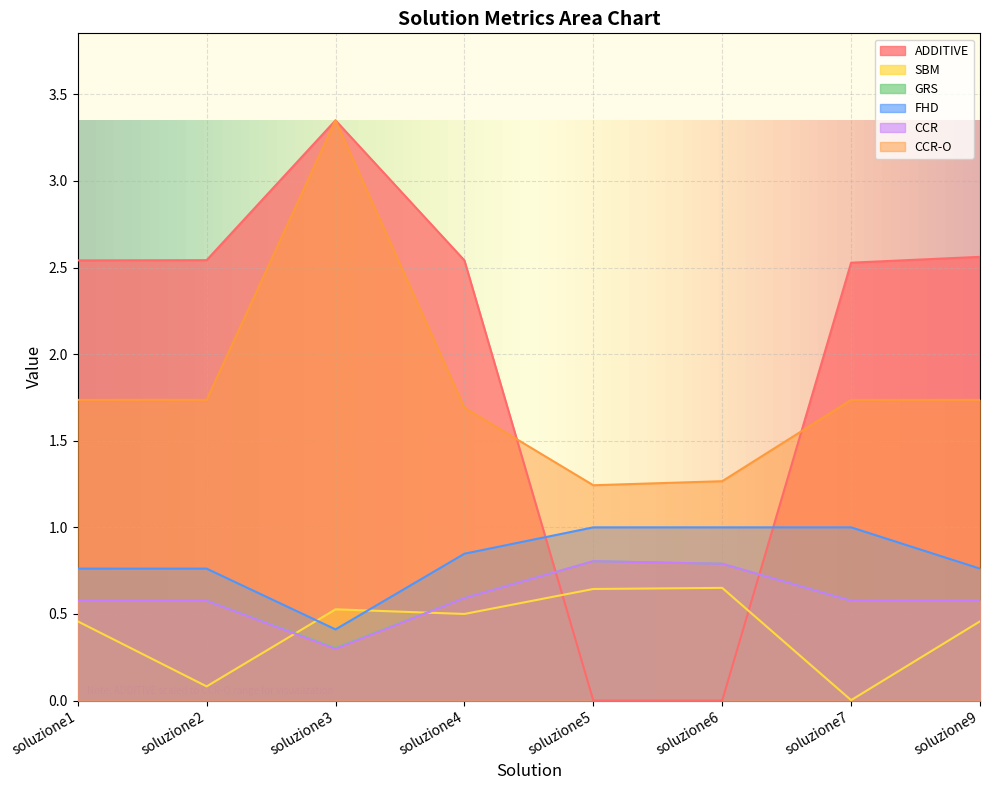

True or false: CCR has a value of 0.8 at soluzione1.

False